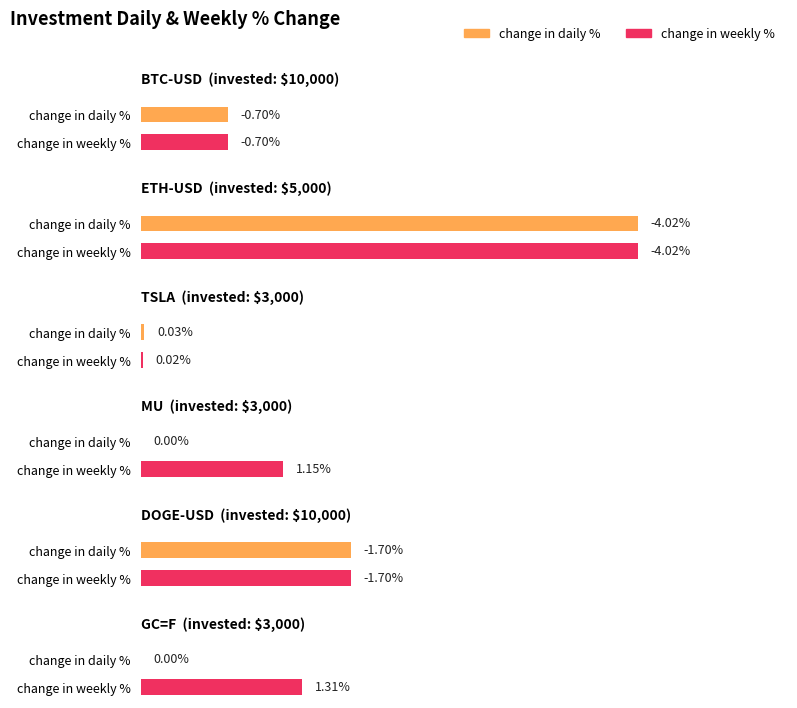

Which series changed the most between BTC-USD and ETH-USD?

change in daily %